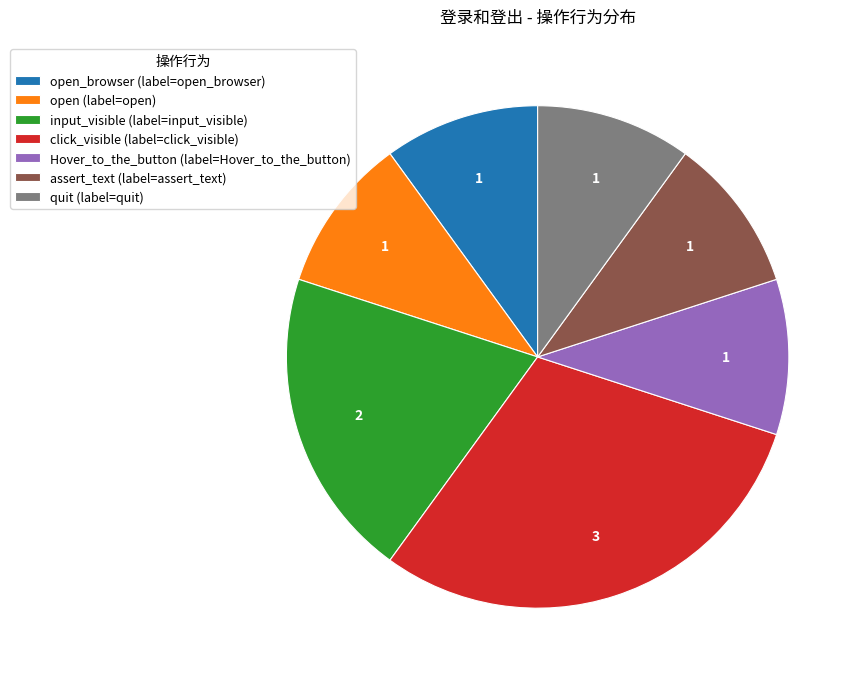

Which slice is the largest?

click_visible (label=click_visible)